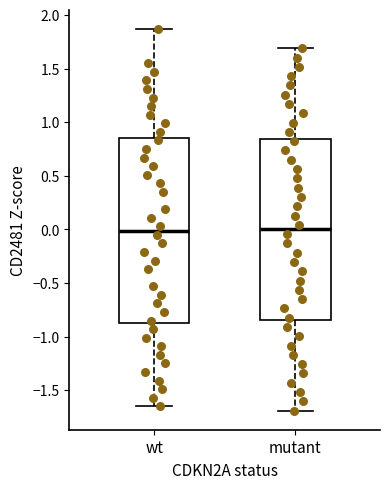

Reading left to right, read every box against the y-axis: the position of its median line, the range the box covers, and the ends of its whiskers. The values are not printed on the chart, so give them approximately, as read against the axis.

wt: median 0.00, box -0.85 to 0.85, whiskers -1.65 to 1.85
mutant: median 0.00, box -0.85 to 0.85, whiskers -1.70 to 1.70